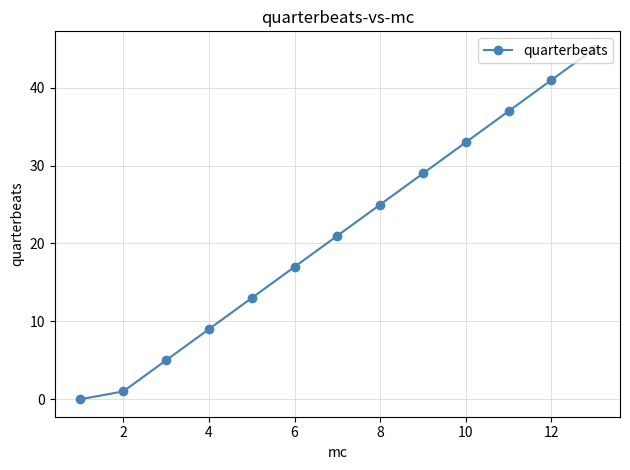

How many positive values are there?

12